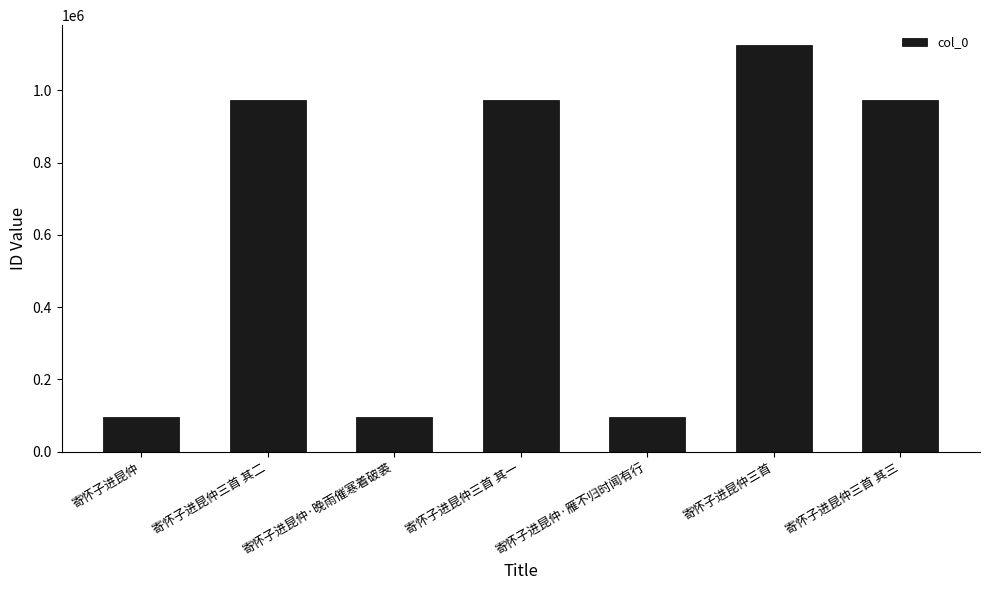

What is the difference between the maximum and second lowest values?

1027533